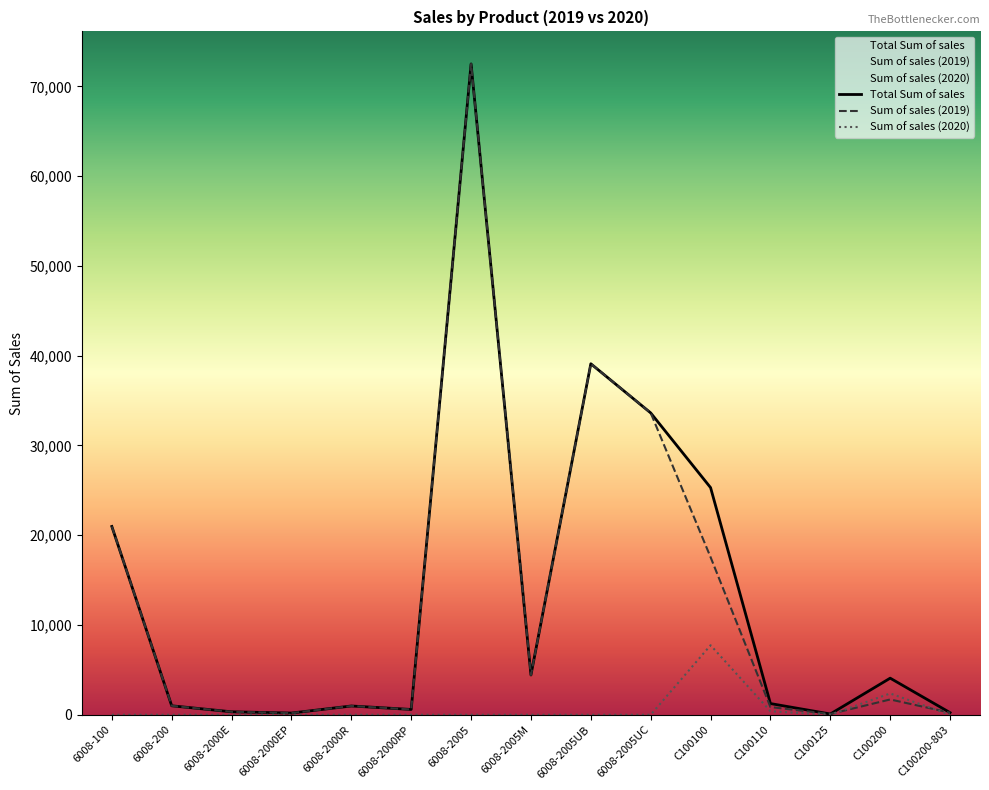

How many values in the Sum of sales (2019) series are below 998?

7